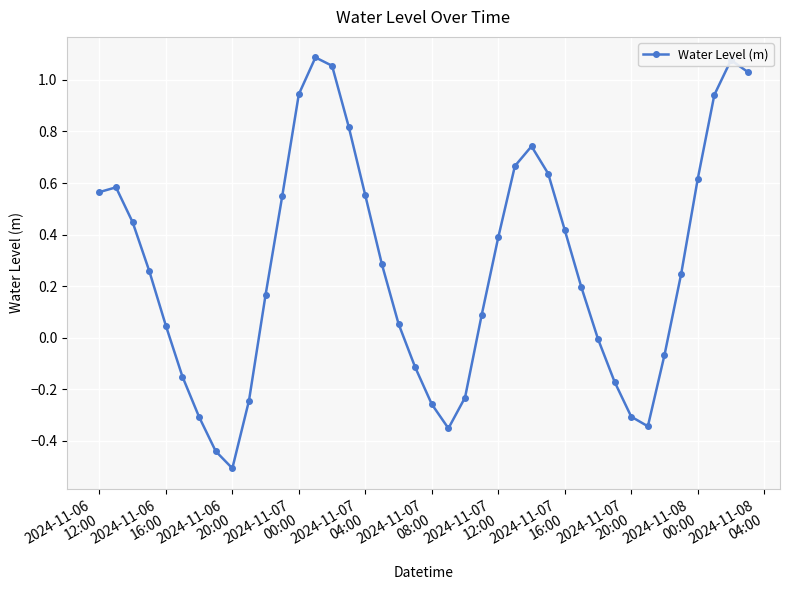

True or false: there are more than 0 points higher than both neighbors.

True